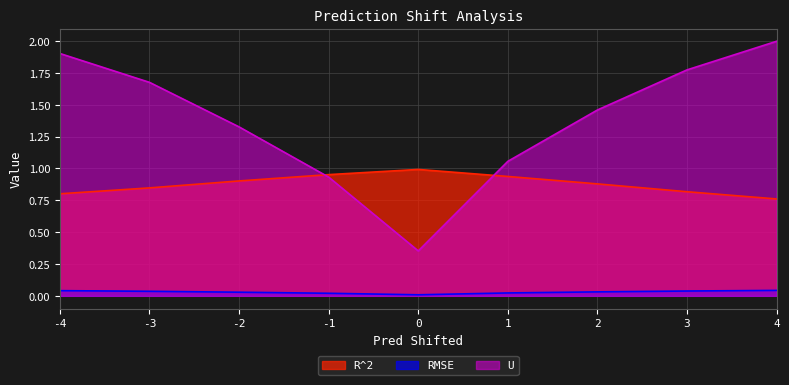

How many RMSE values are between 0 and 1?

9